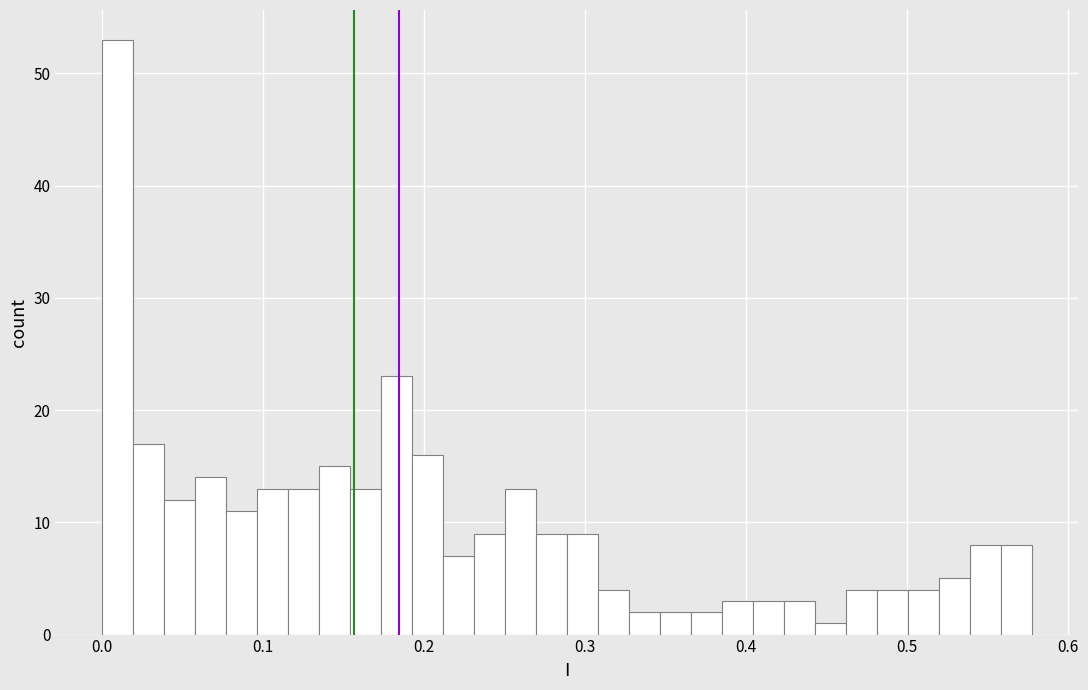

Read against the x-axis, roughly where is the centre of the tallest bar?

0.01